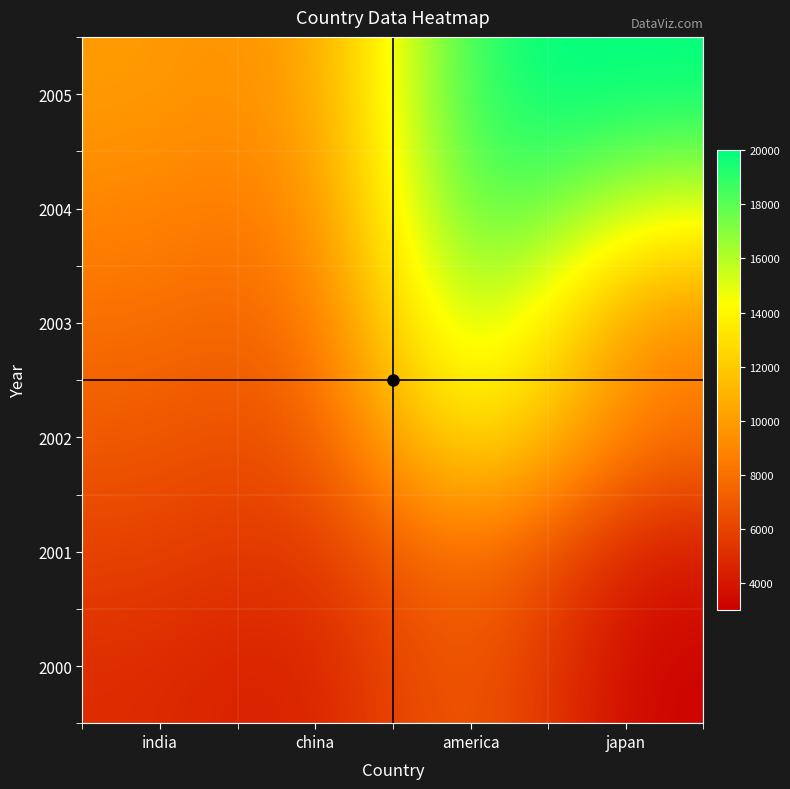

Which label corresponds to the smallest value in the chart?

japan